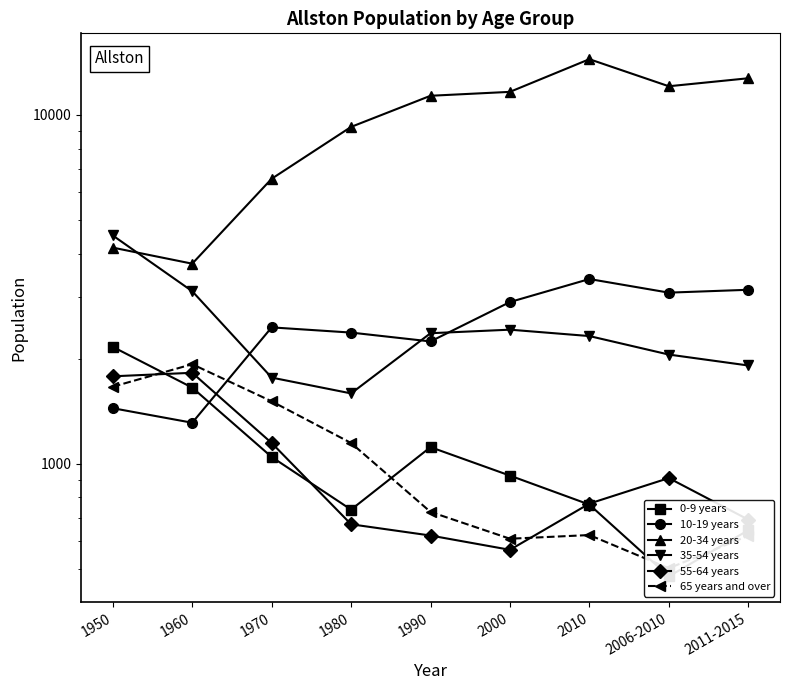

At which label is 65 years and over closest to 1214?

1980